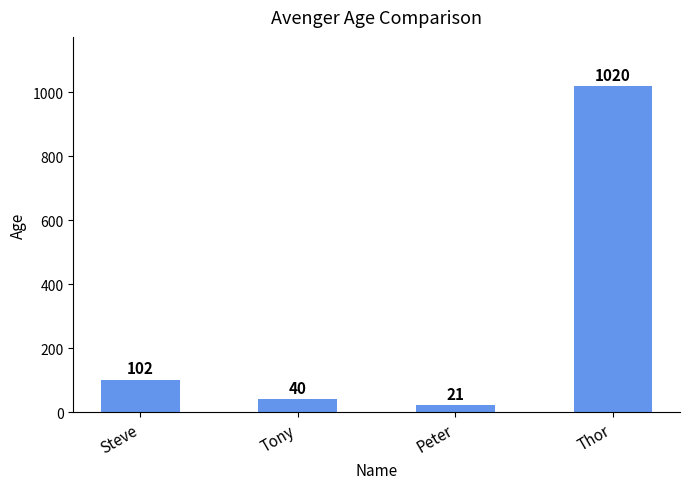

What is the value of the 2nd bar from the left?

40